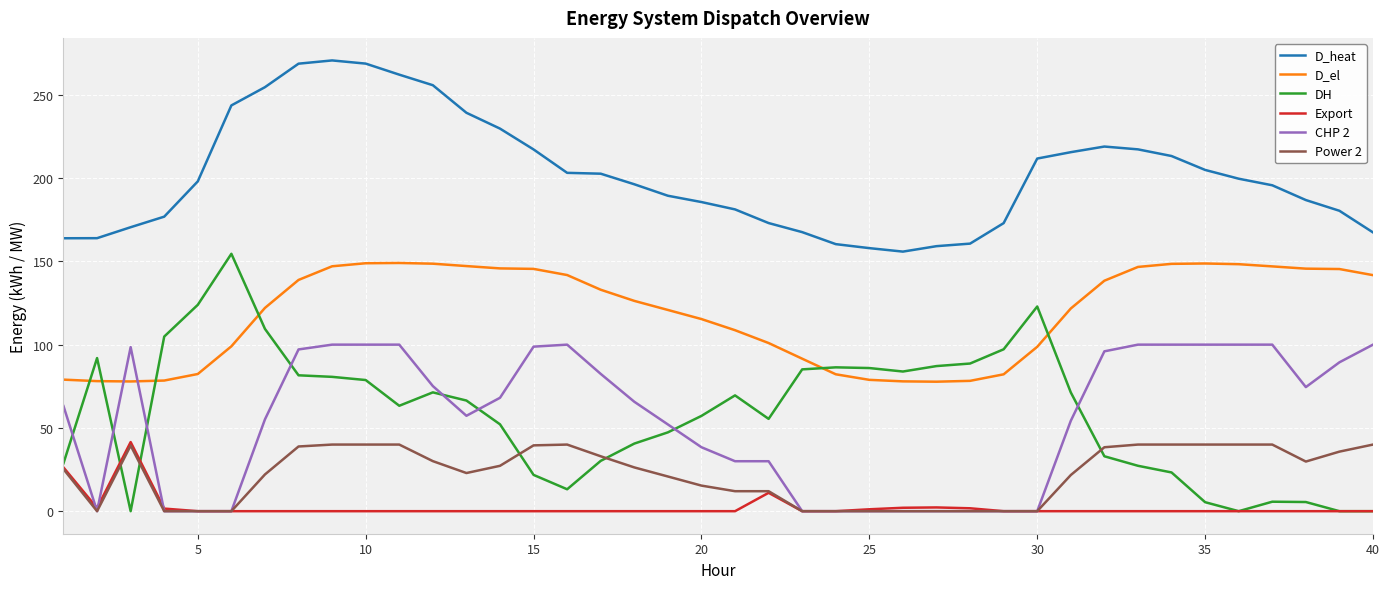

Which series has the largest total across all categories?

D_heat